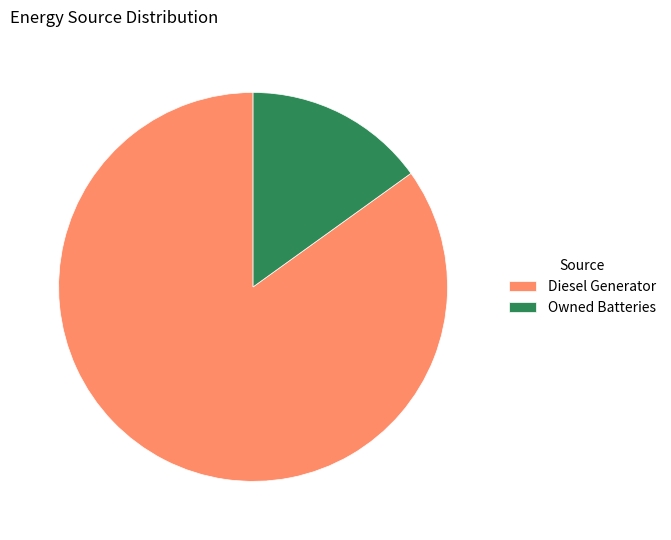

Combined, do Owned Batteries and Diesel Generator account for over 50%?

Yes